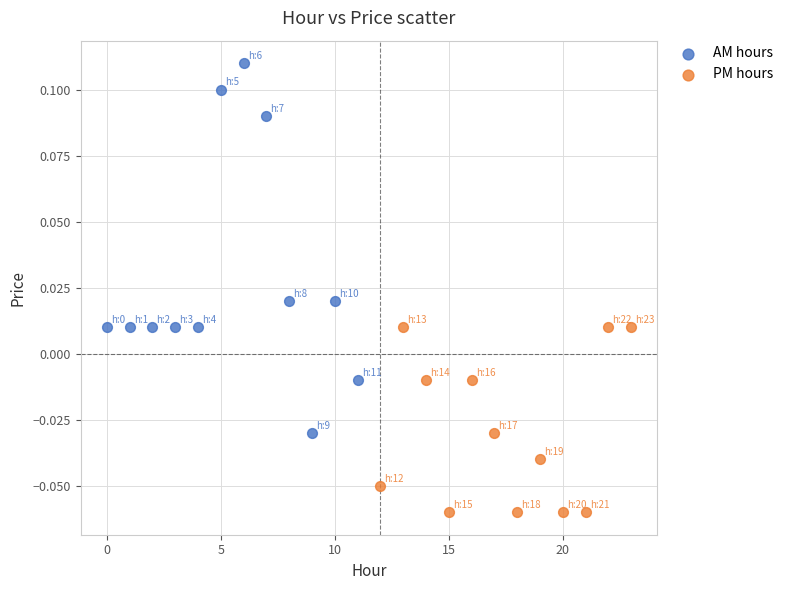

Which series contains the lowest Y value?

PM hours